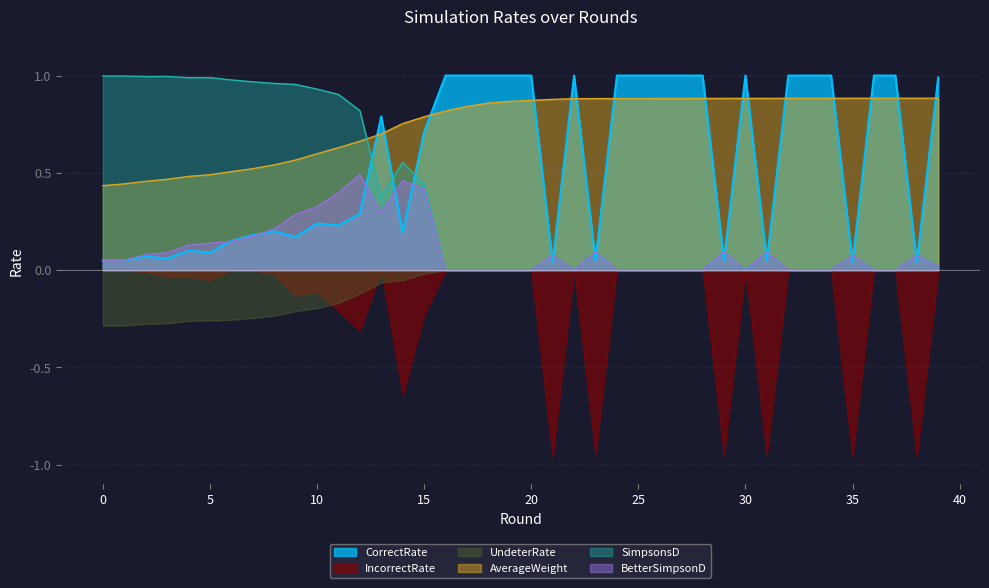

Count the number of data series in this chart.

6